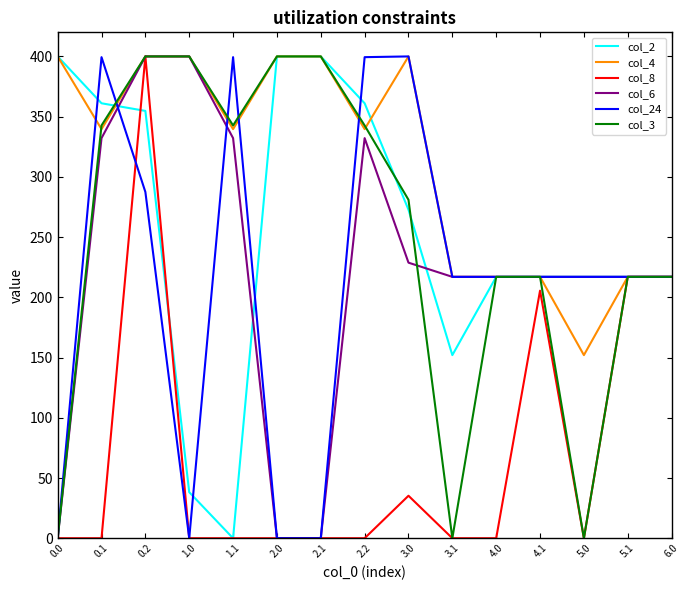

What is the highest value of the col_24 series?

400.0